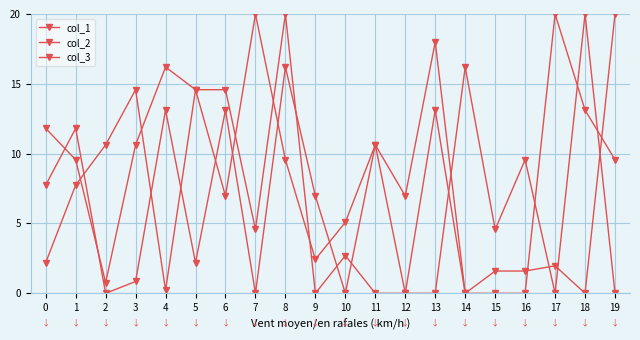

At how many categories does at least one series exceed 16?

8